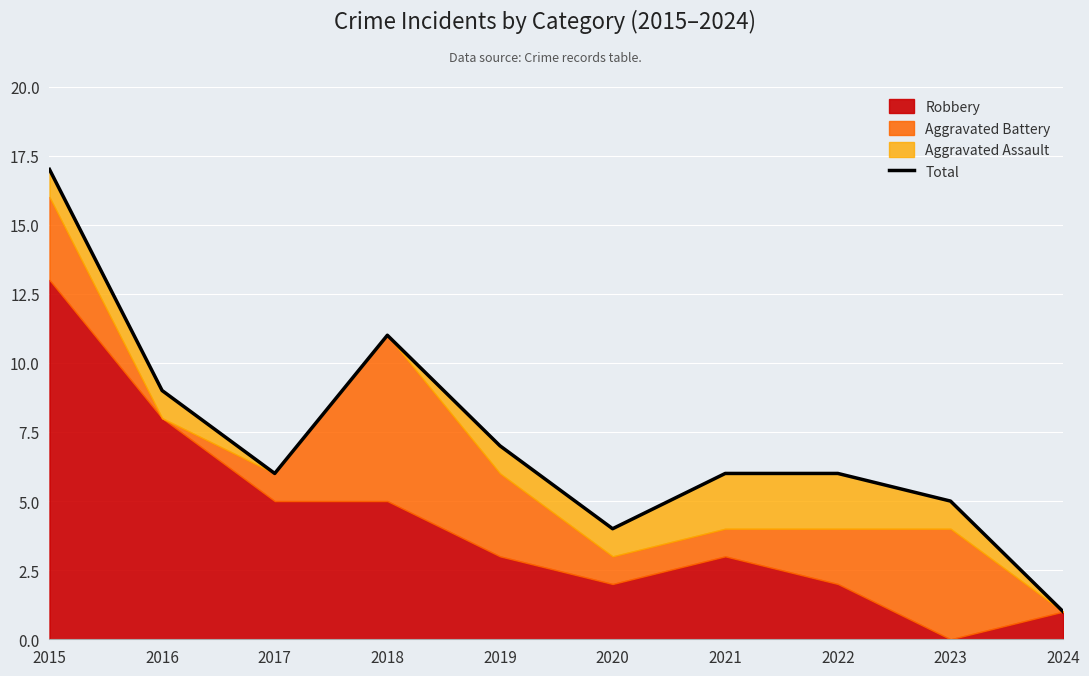

Which category has the lowest value across all series?

2024